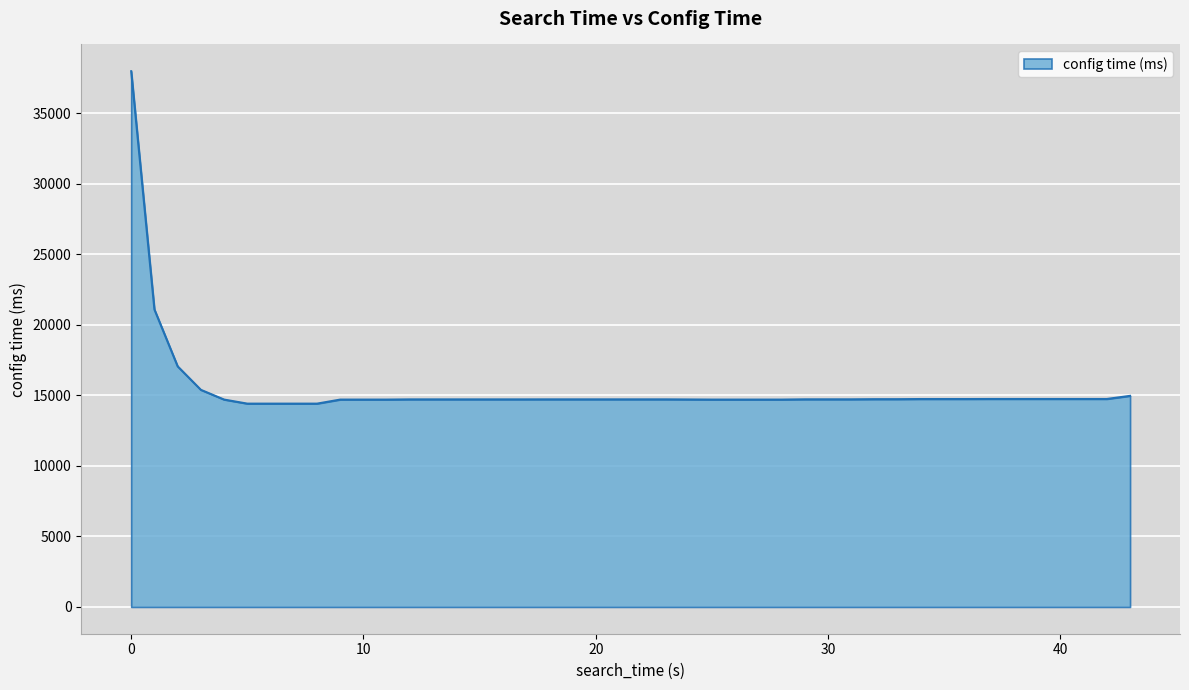

What is the smallest value displayed?

14420.8